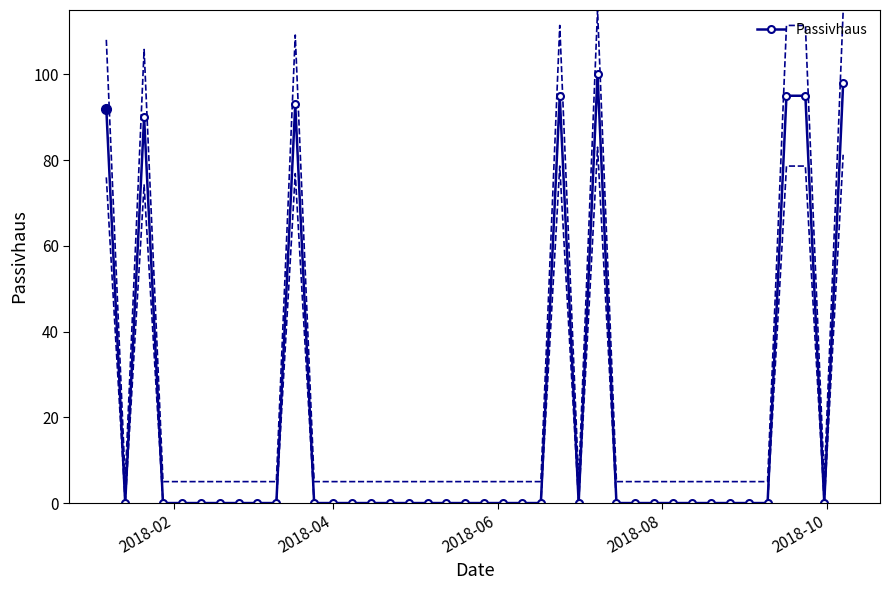

True or false: Passivhaus has more than 2 interior local peaks.

True